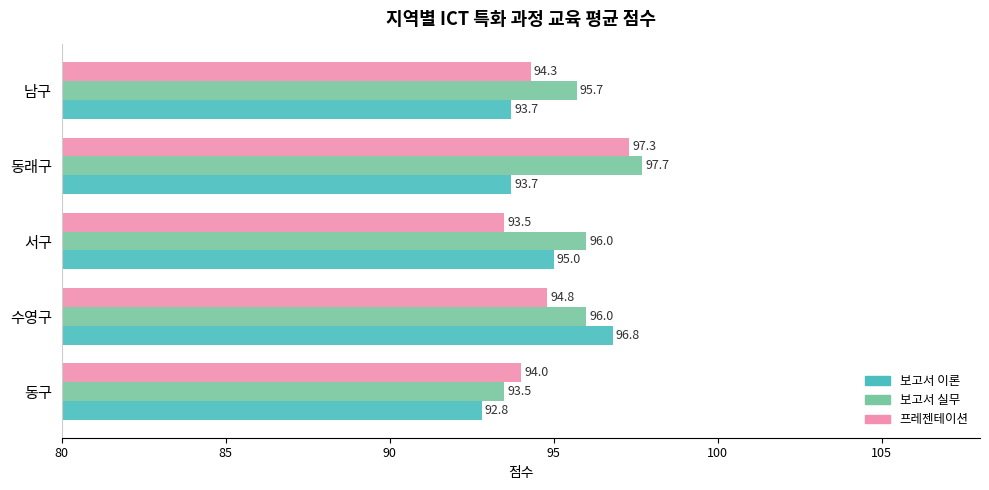

Is the value of 보고서 실무 at 수영구 greater than the value of 보고서 이론 at 서구?

Yes